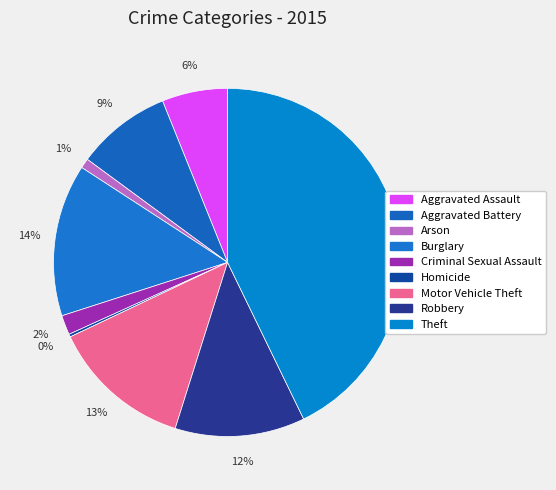

Combined, what portion of the pie is Arson and Aggravated Assault?

7.0%